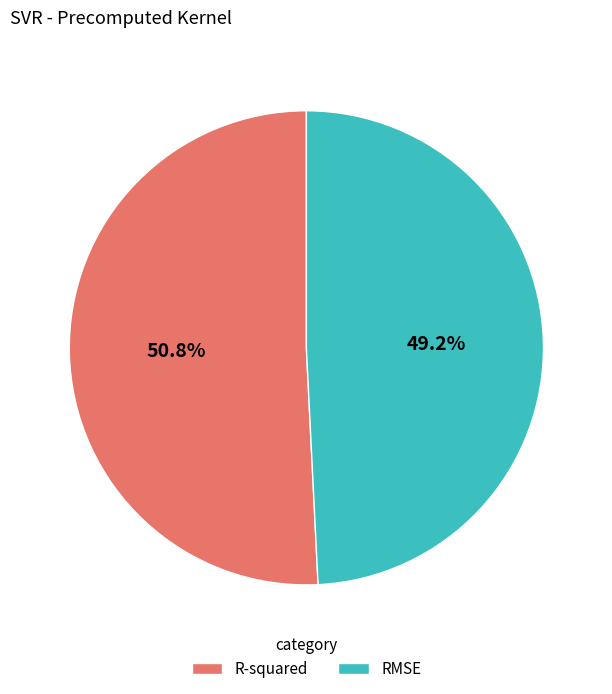

Does R-squared account for over 50% of the chart?

Yes